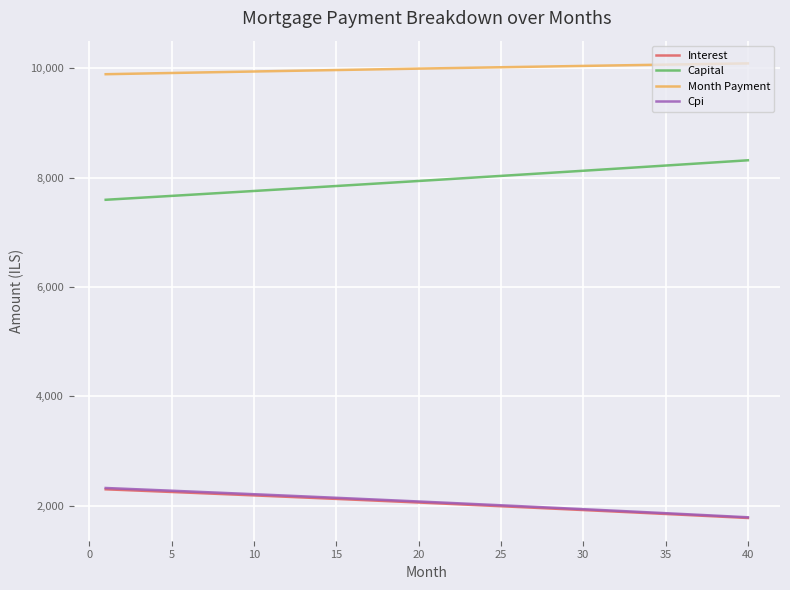

Is this an area chart (filled region under the line)?

No